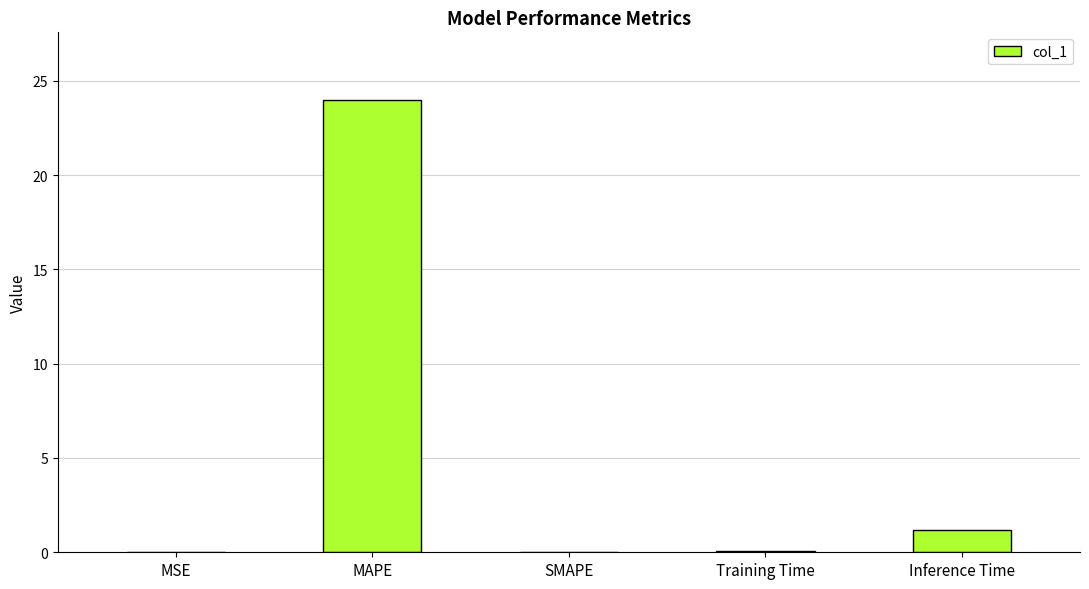

True or false: the data shows 1.2 at Inference Time.

True